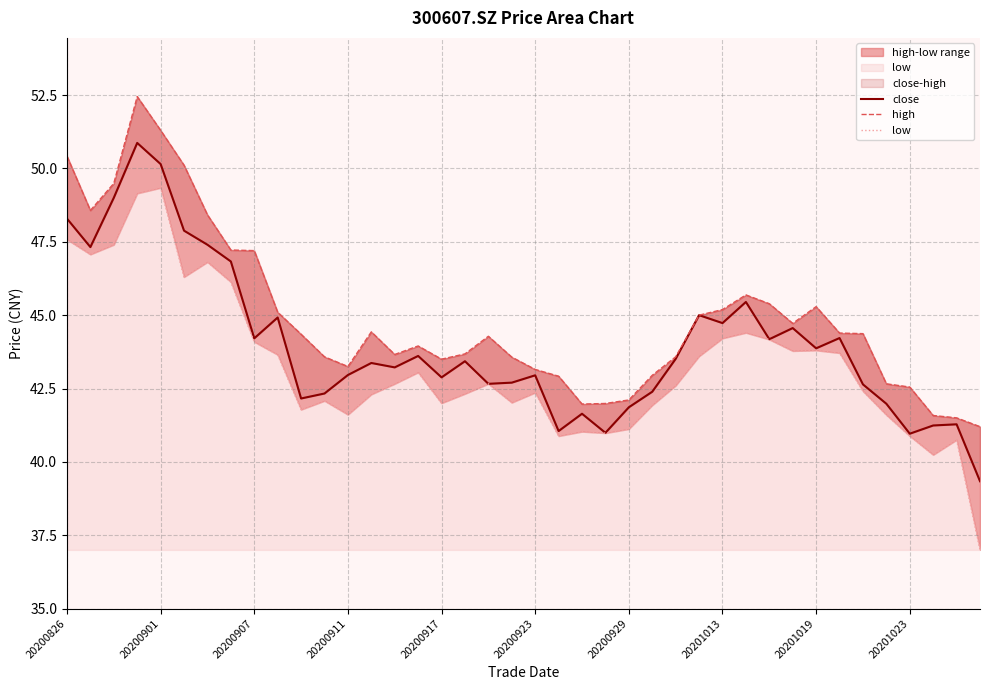

How many categories are shown in the chart?

40